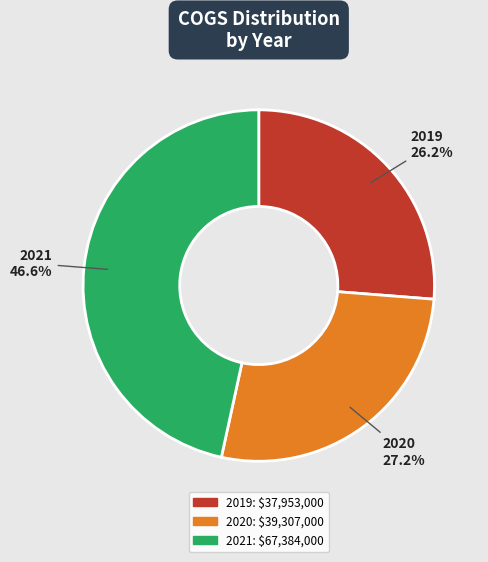

Which category has the biggest portion of the pie?

2021